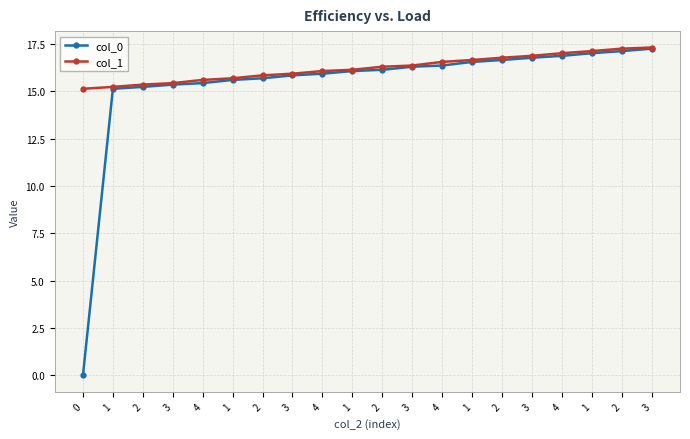

What is the sum of all col_0 values?

307.5